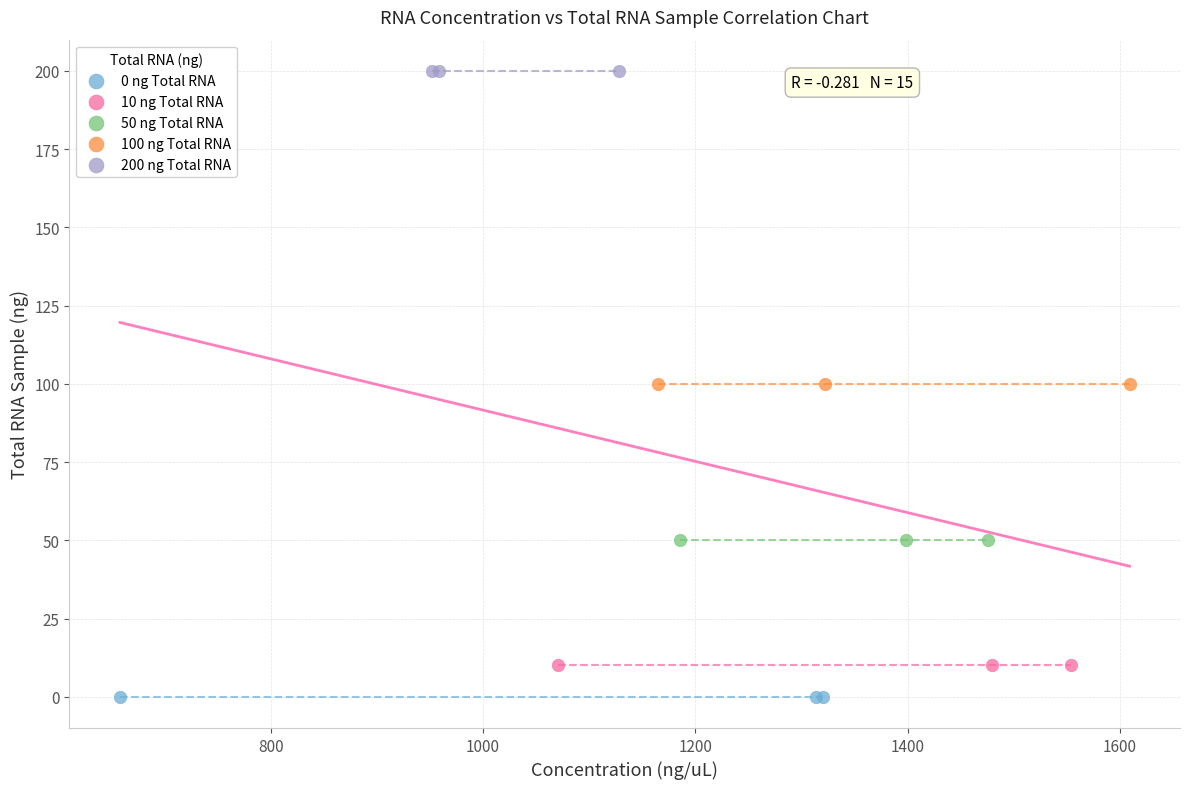

What are all the series names shown in the legend?

0 ng Total RNA, 10 ng Total RNA, 50 ng Total RNA, 100 ng Total RNA, 200 ng Total RNA